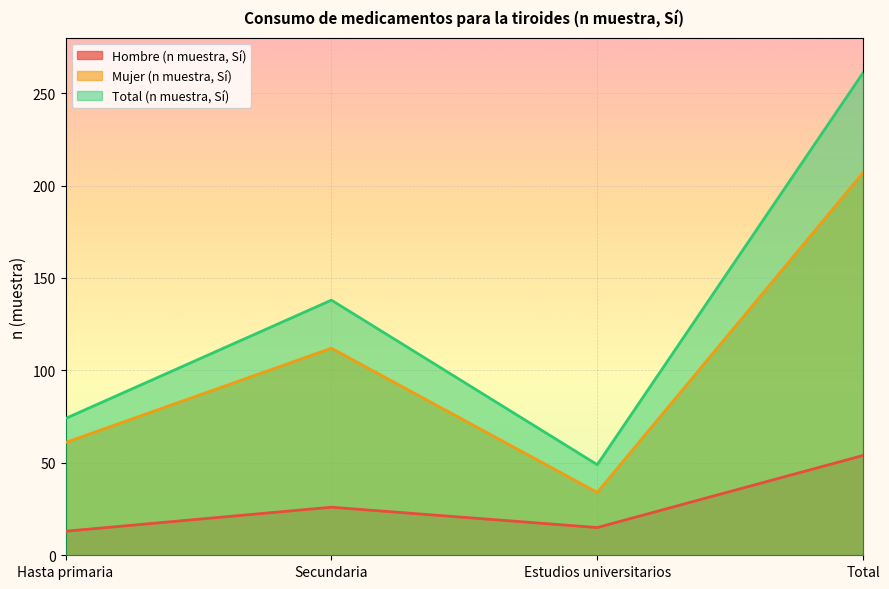

In Hombre (n muestra, Sí), how many points are higher than both neighbors (excluding endpoints)?

1